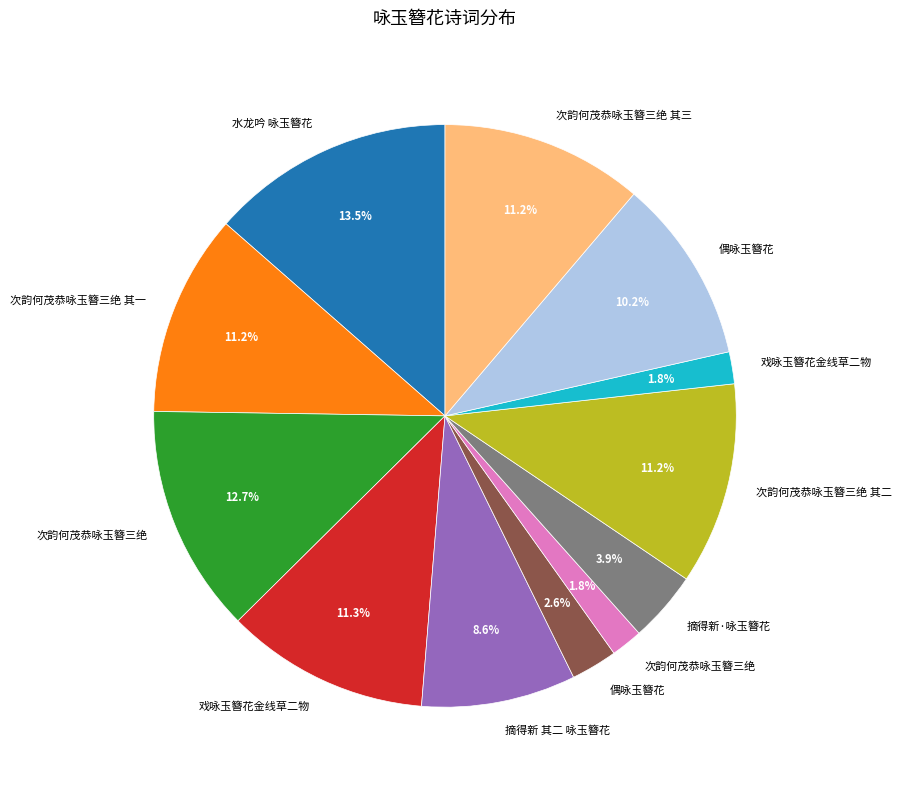

How many segments does this pie chart have?

12